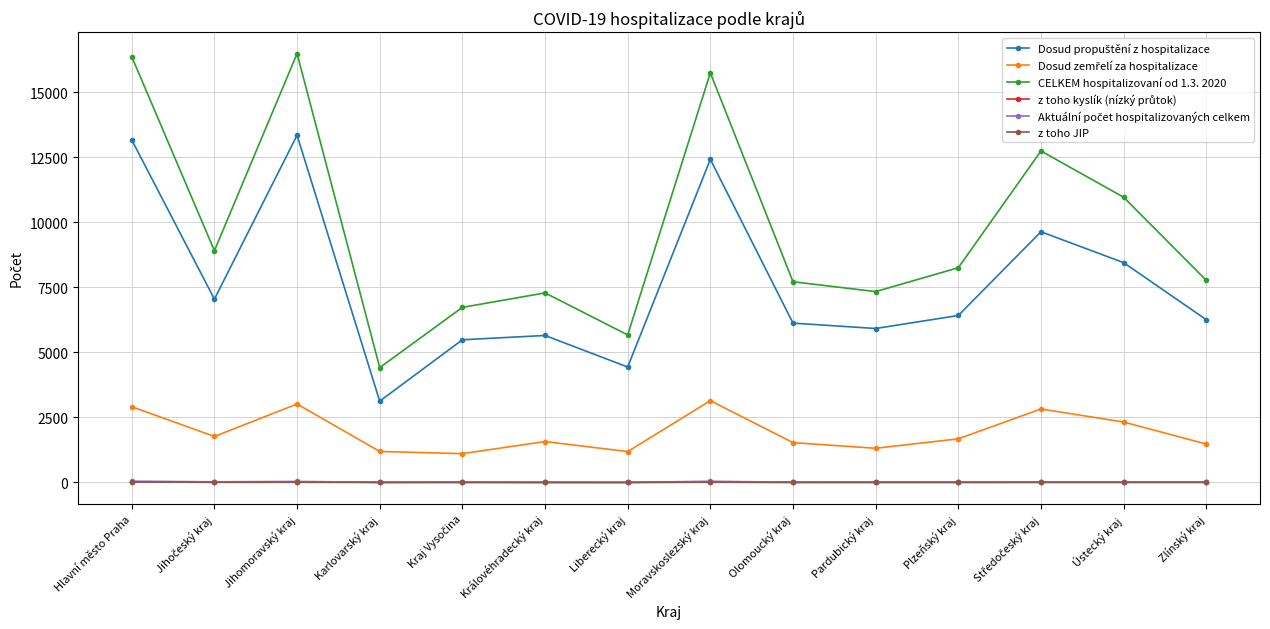

Which series has the largest range (max minus min)?

CELKEM hospitalizovaní od 1.3. 2020